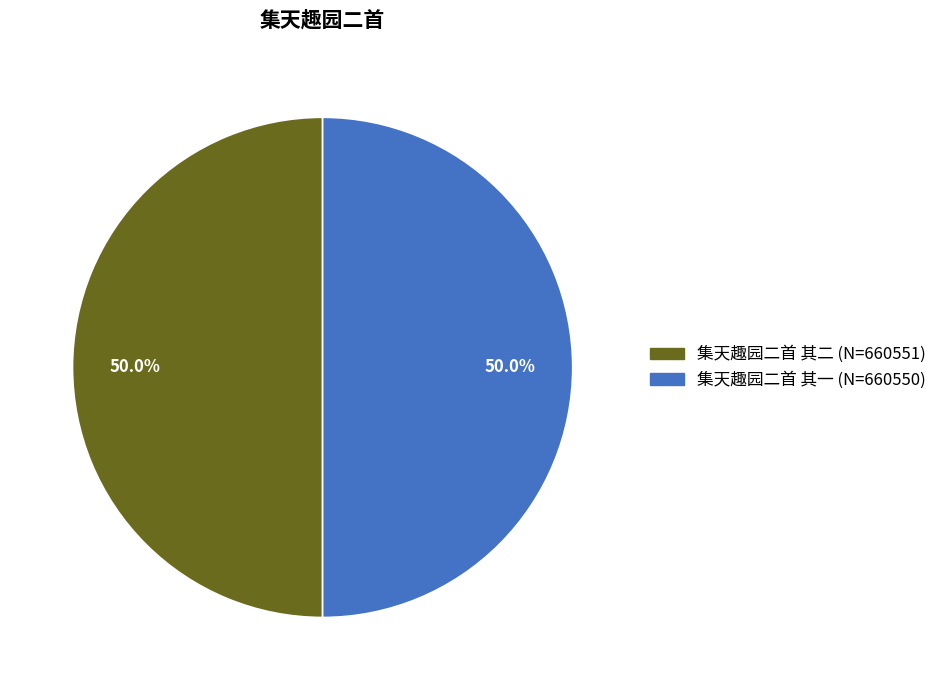

What percentage do 集天趣园二首 其二 and 集天趣园二首 其一 together represent?

100.0%